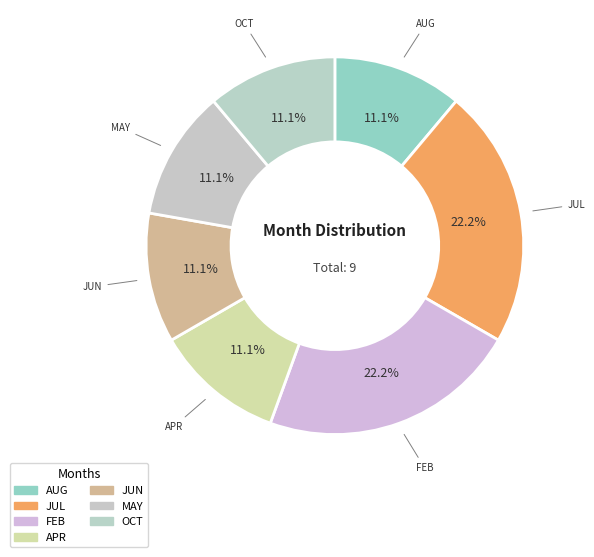

Between OCT and JUN, which is larger?

OCT